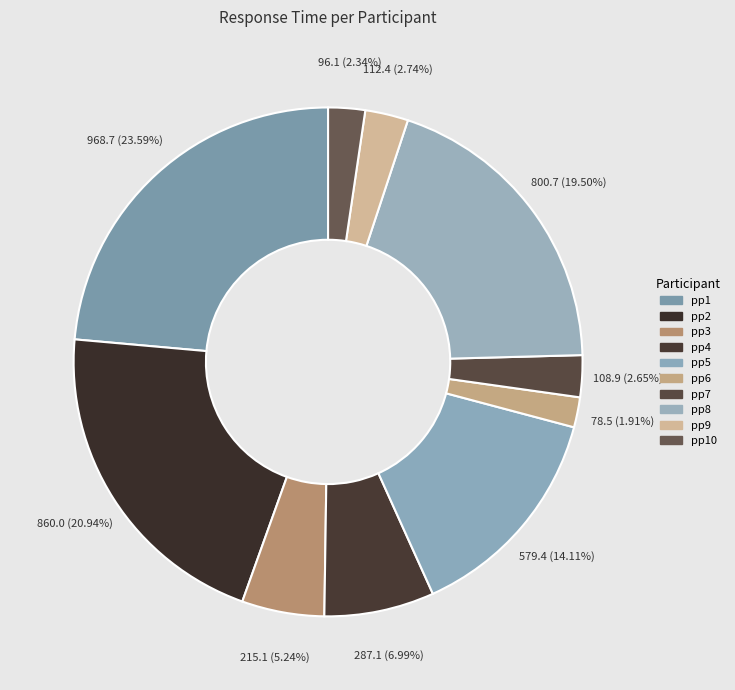

Rank the categories by value from lowest to highest.

pp6, pp10, pp7, pp9, pp3, pp4, pp5, pp8, pp2, pp1